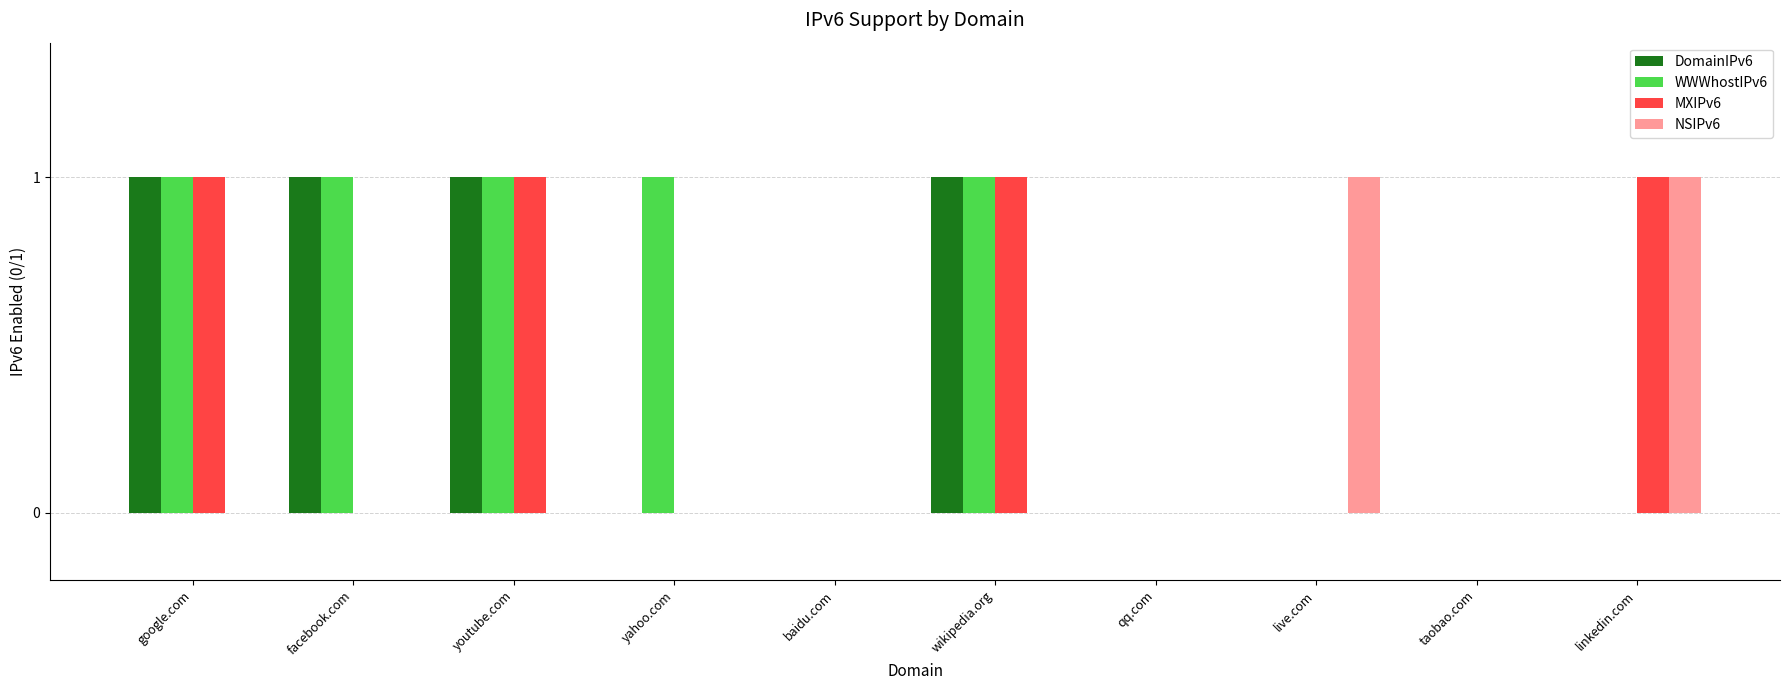

Count the number of categories in the chart.

10